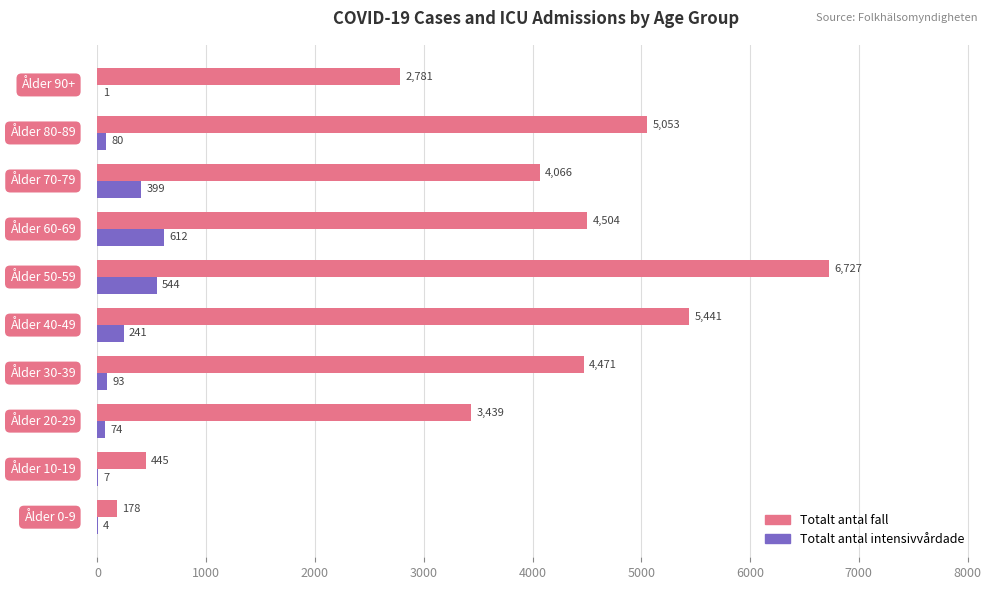

At which category does the chart reach its peak across all series?

Ålder 50-59